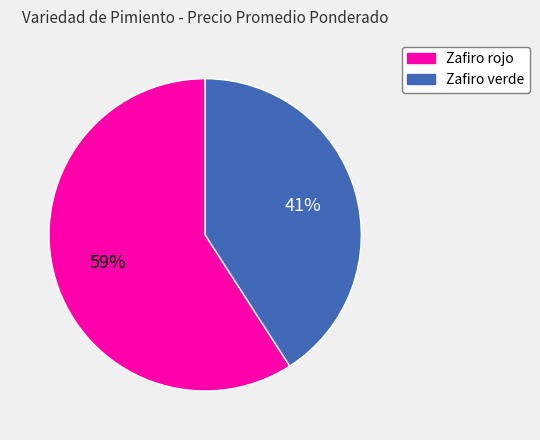

What percentage is the Zafiro rojo slice, to the nearest percent?

59%